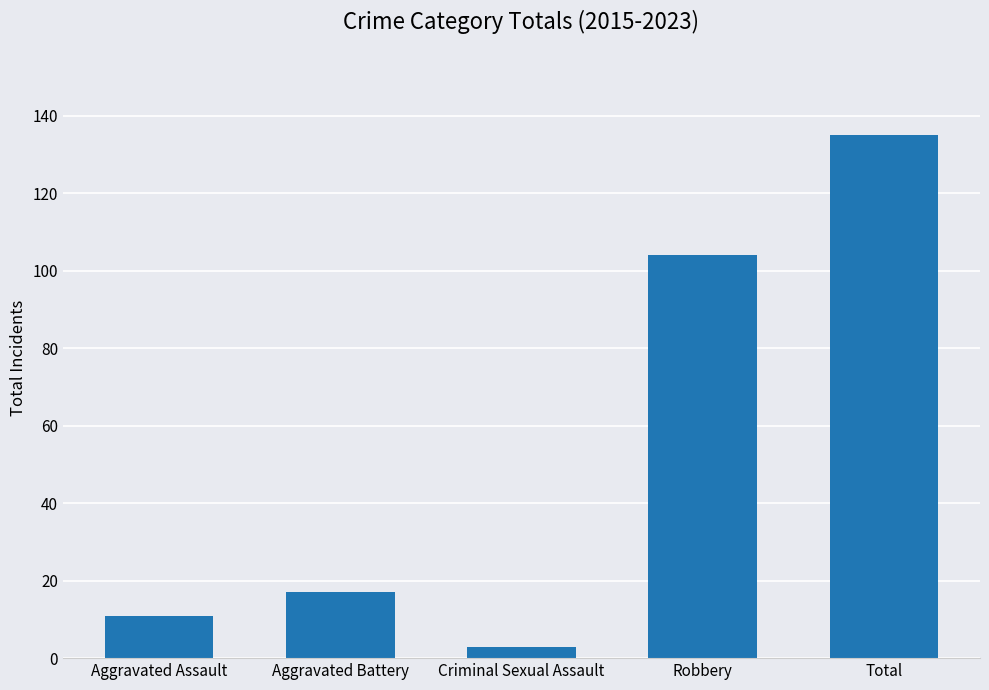

How many categories are shown in the chart?

5